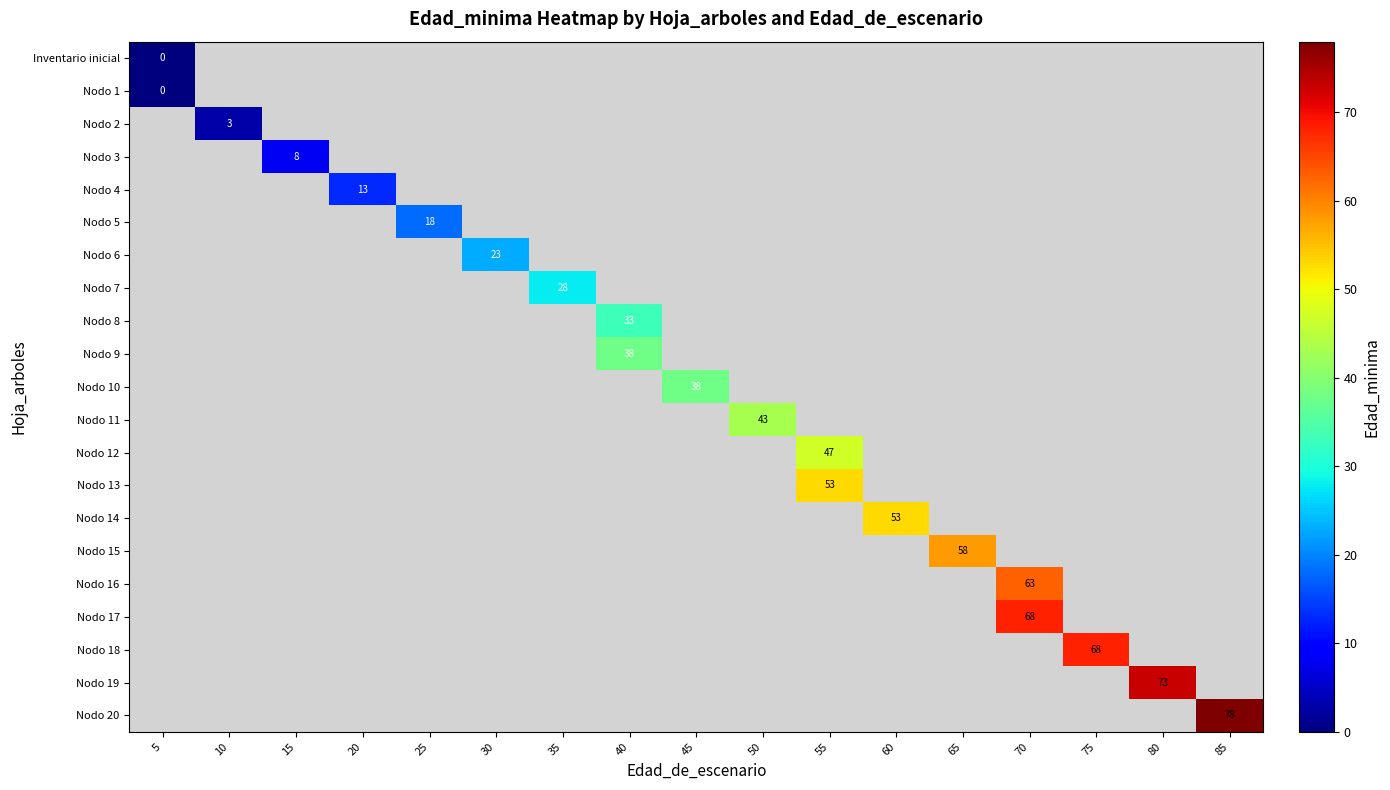

Which category has the lowest value across all series?

5